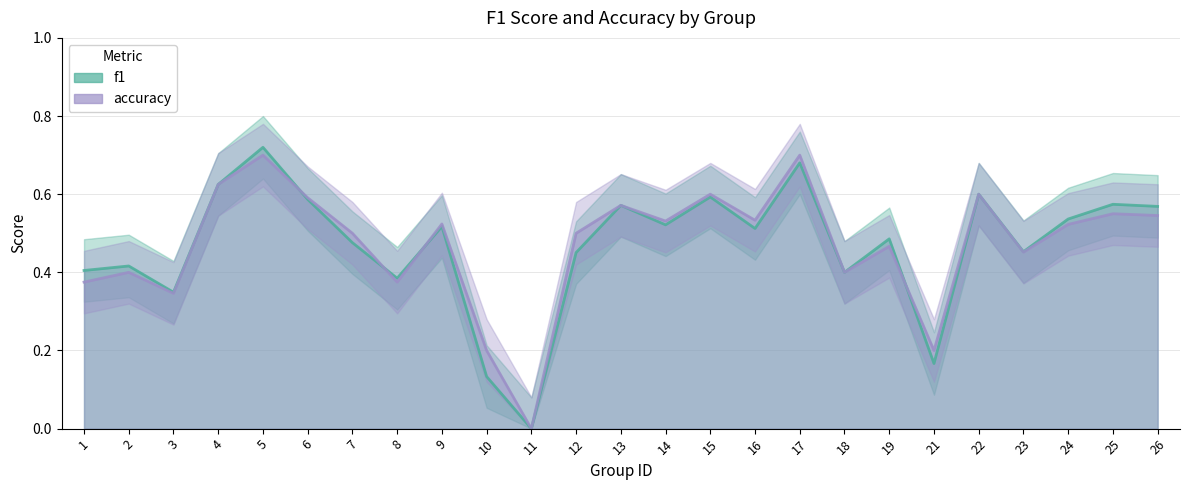

Count the number of categories in the chart.

25